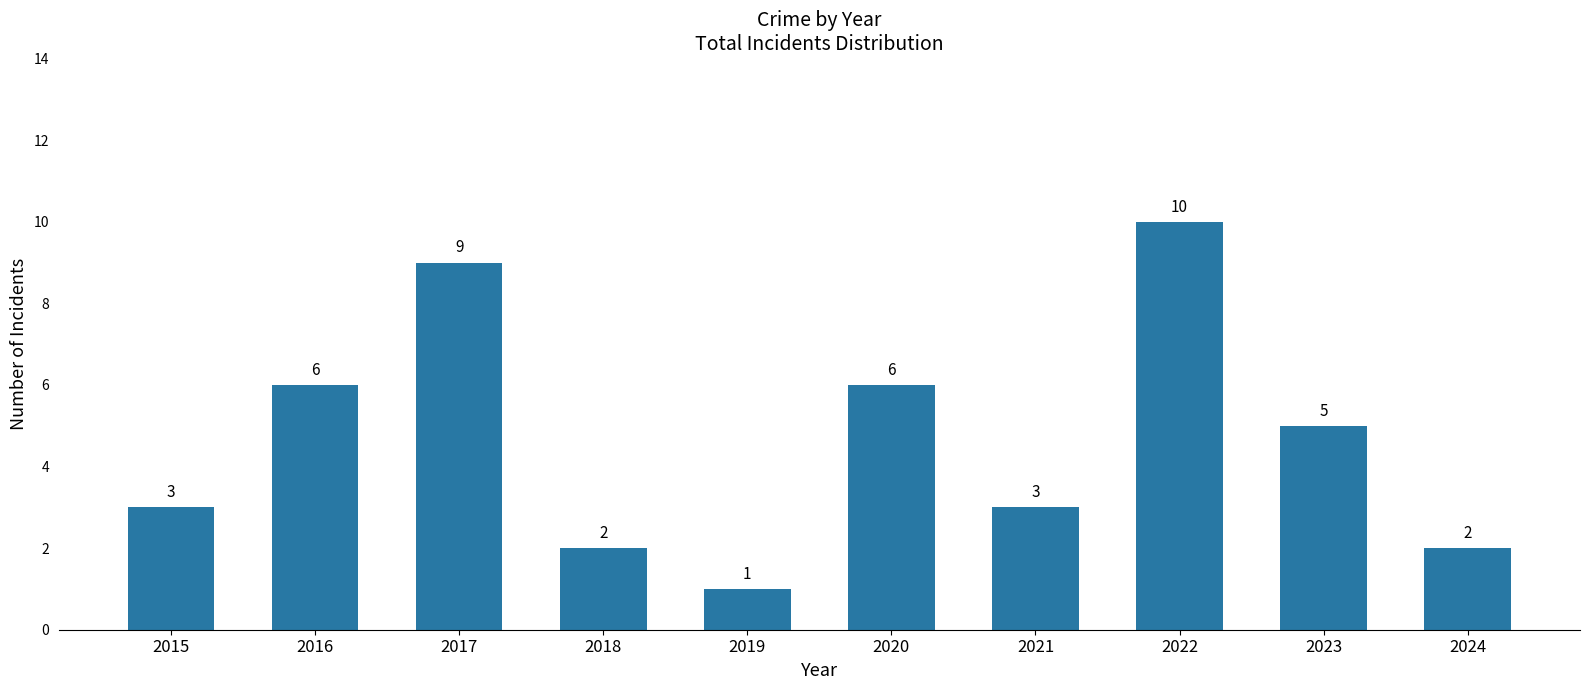

What is the value of the 6th bar from the left?

6